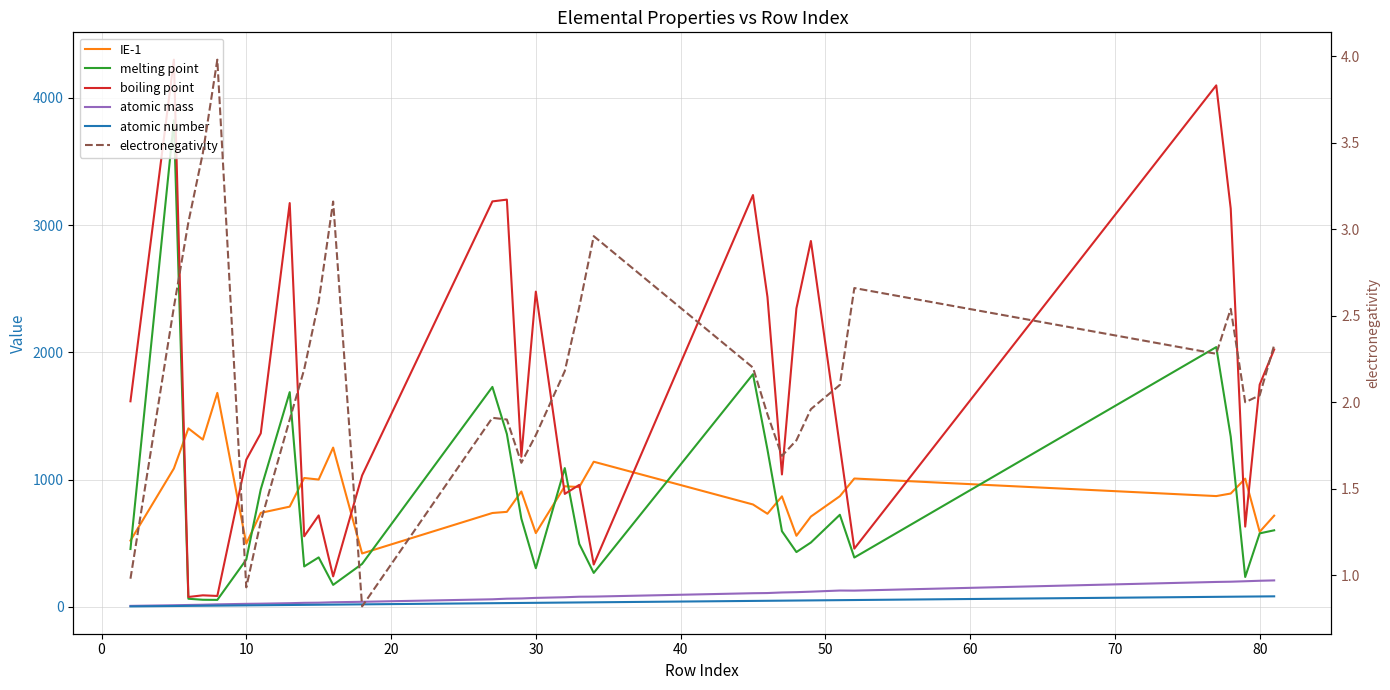

True or false: IE-1 and electronegativity intersect in this chart.

False